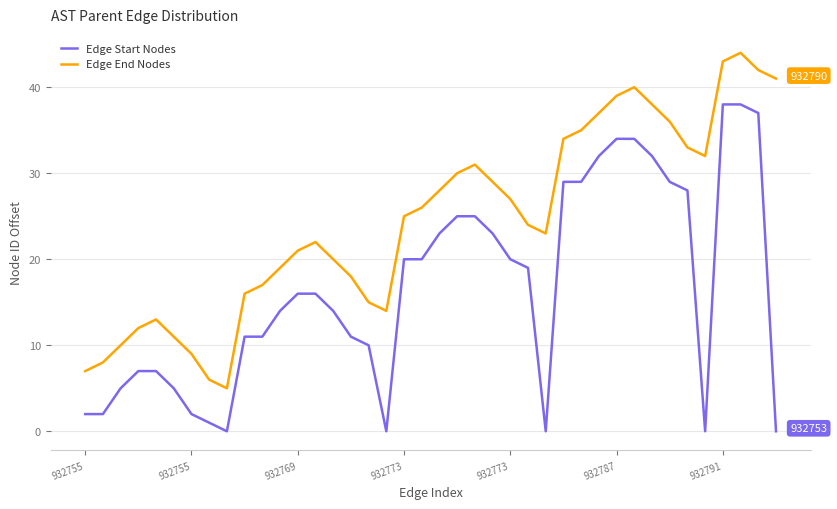

What is the maximum value for Edge End Nodes?

44